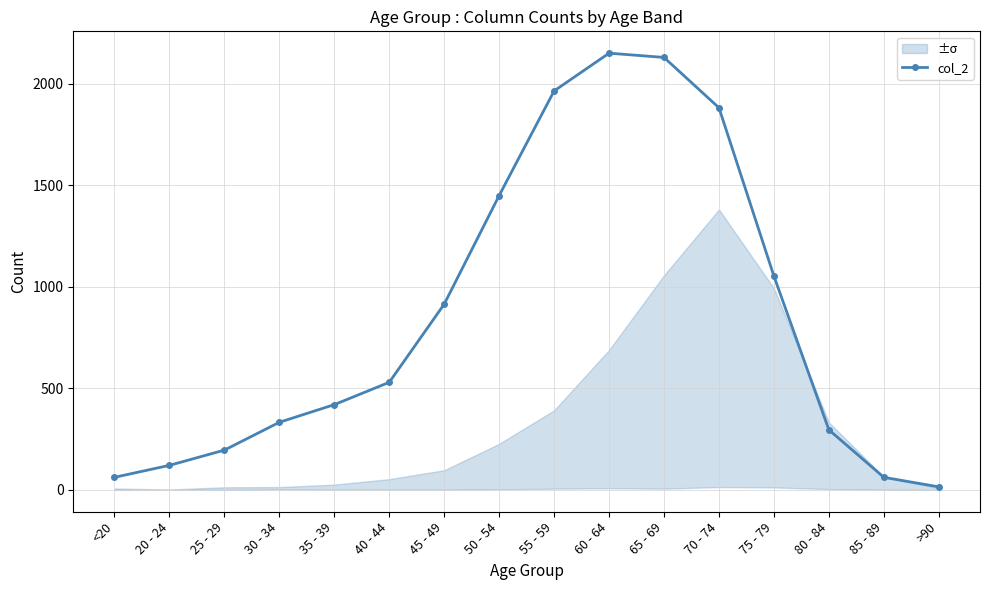

Is this an area chart (filled region under the line)?

No